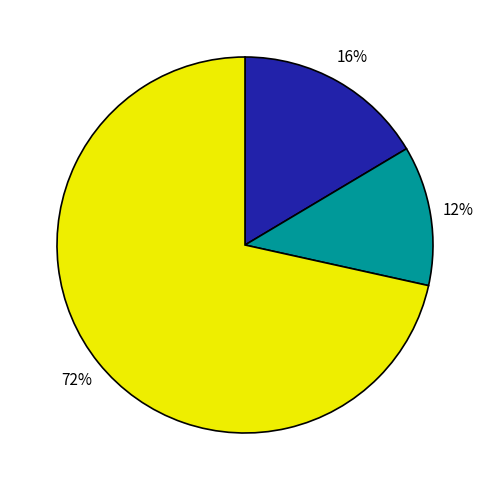

To the nearest percent, what is the average slice percentage?

33%